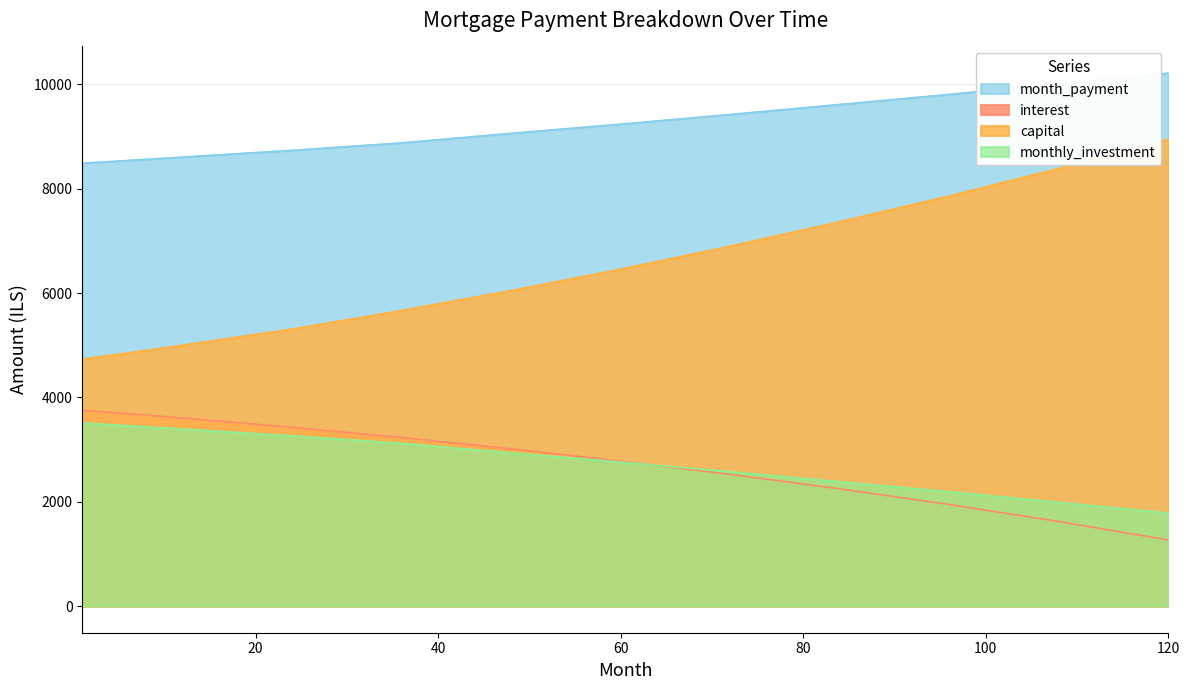

Is it true that month_payment equals 13523.9 at 120?

False